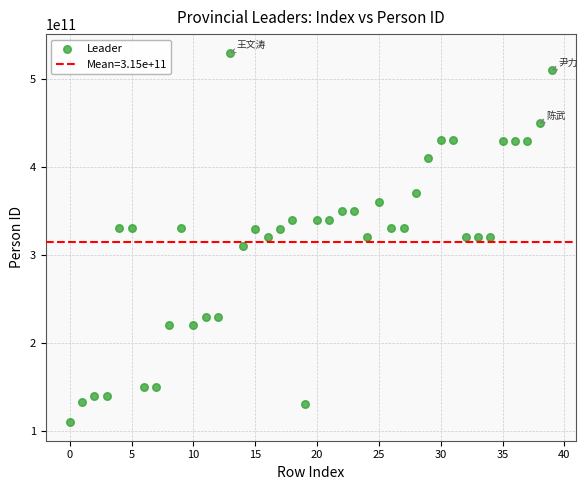

What is the range of Y values (max minus min)?

420099999992